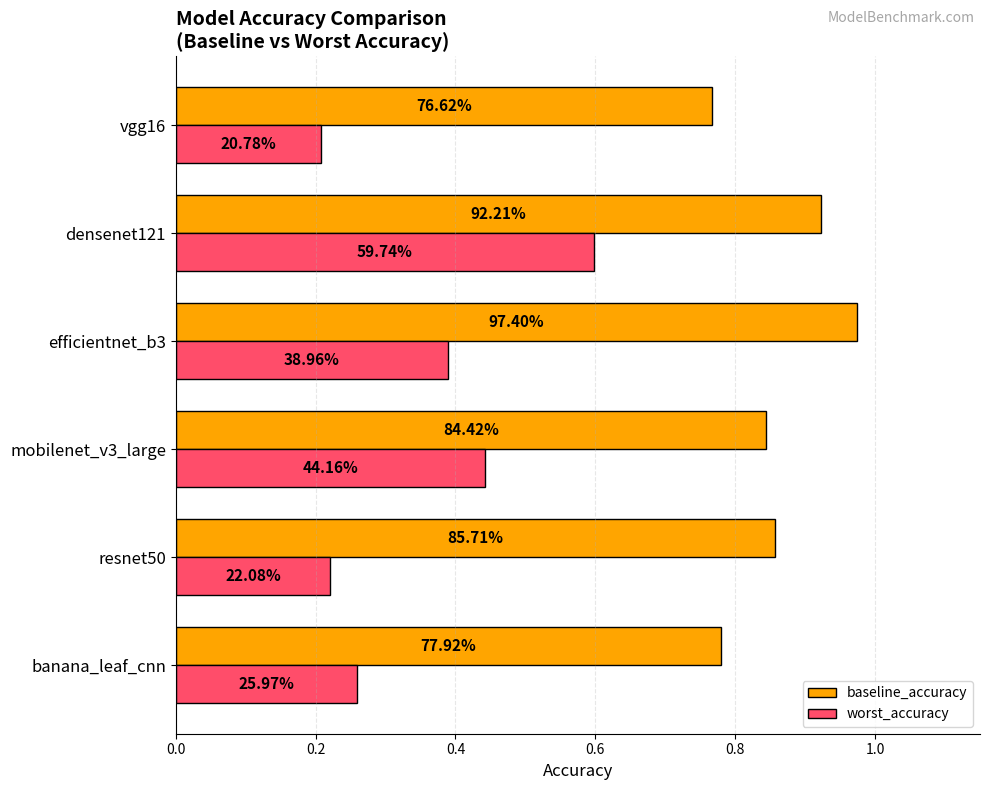

At how many categories does at least one series exceed 0?

6